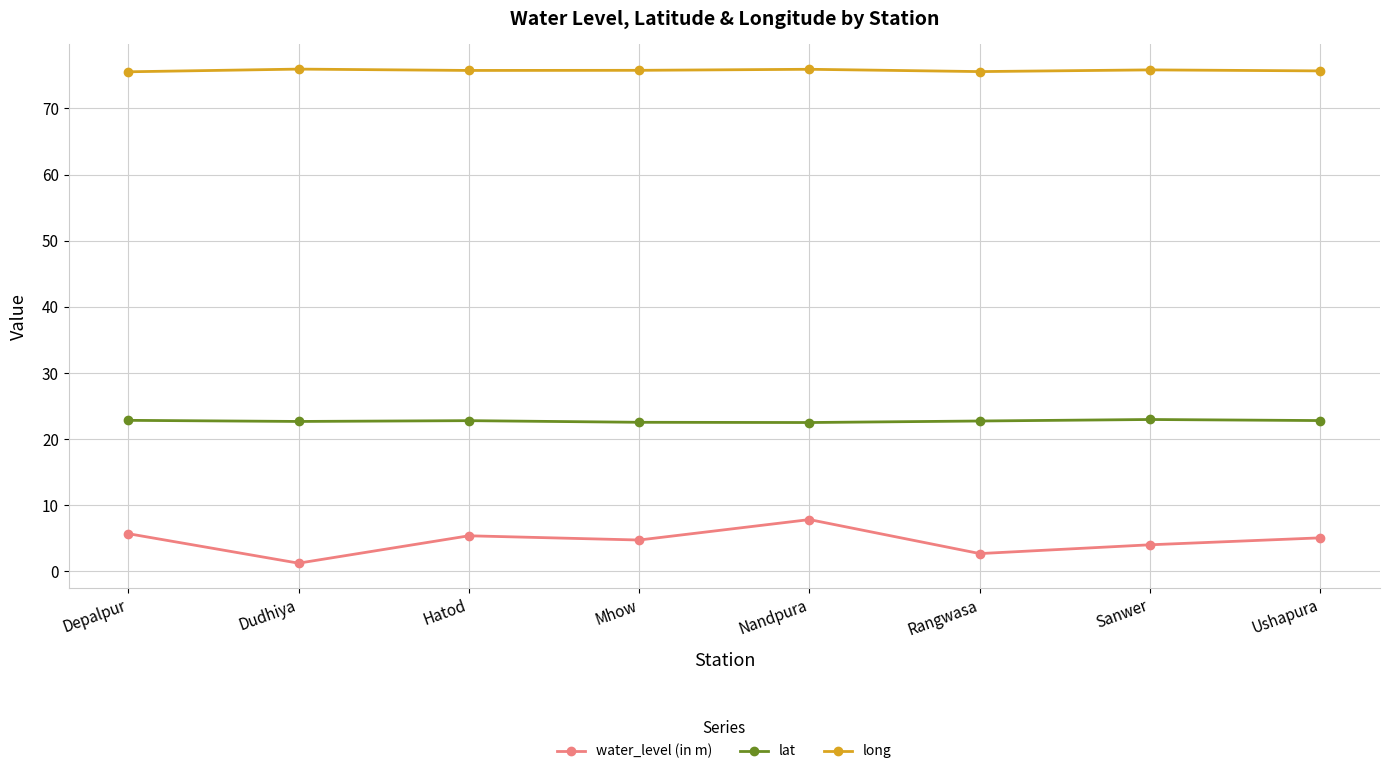

Which series has the largest range (max minus min)?

water_level (in m)